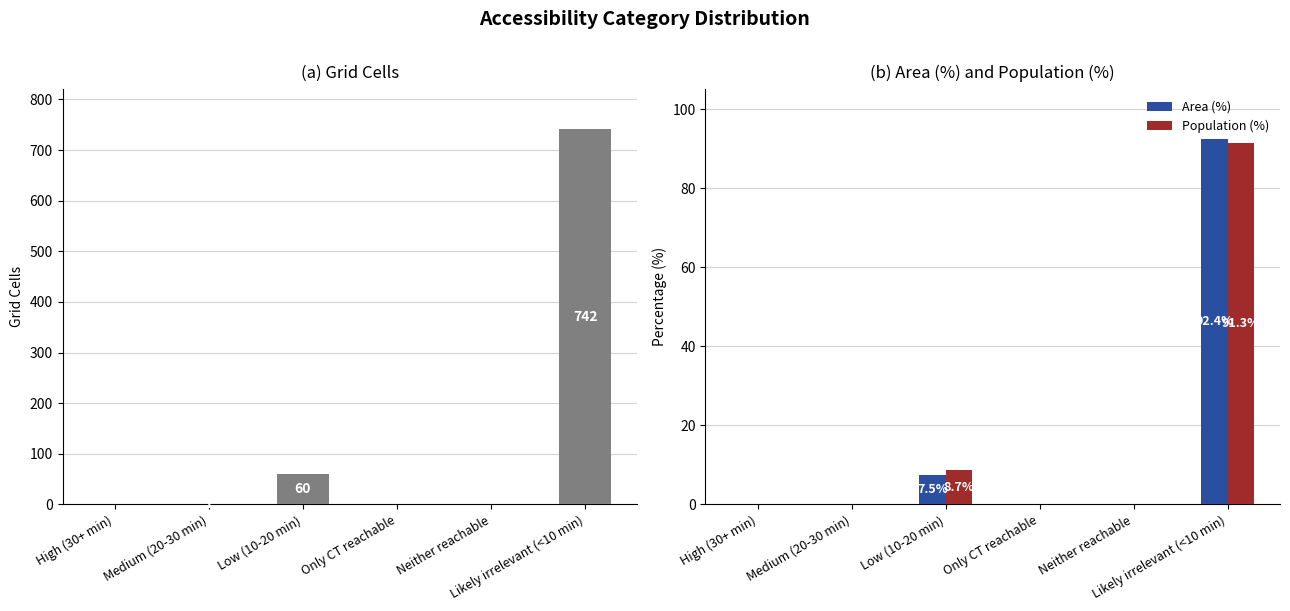

What is the highest value of the Population (%) series?

91.3